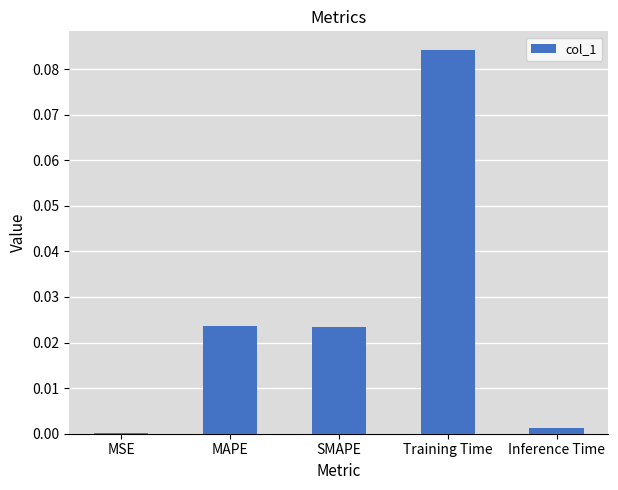

The chart shows a value of 0.0 at MAPE. True or false?

True